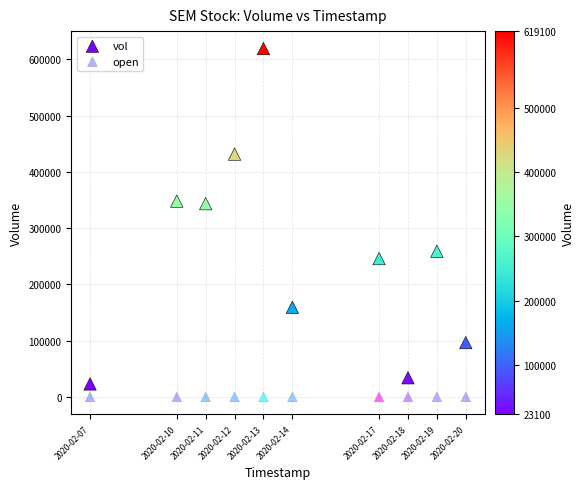

Which series contains the highest Y value?

vol